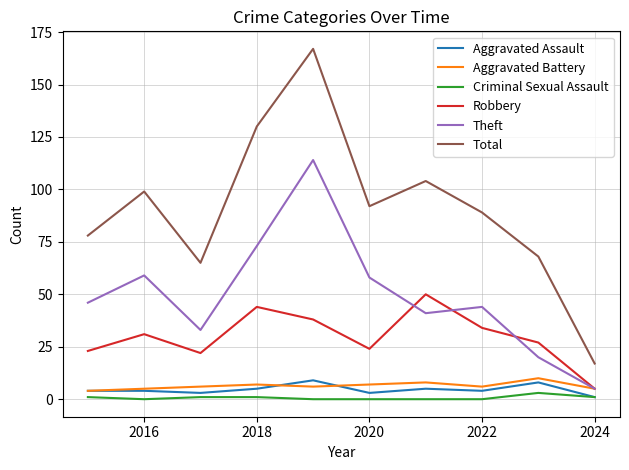

Which series has the largest total across all categories?

Total